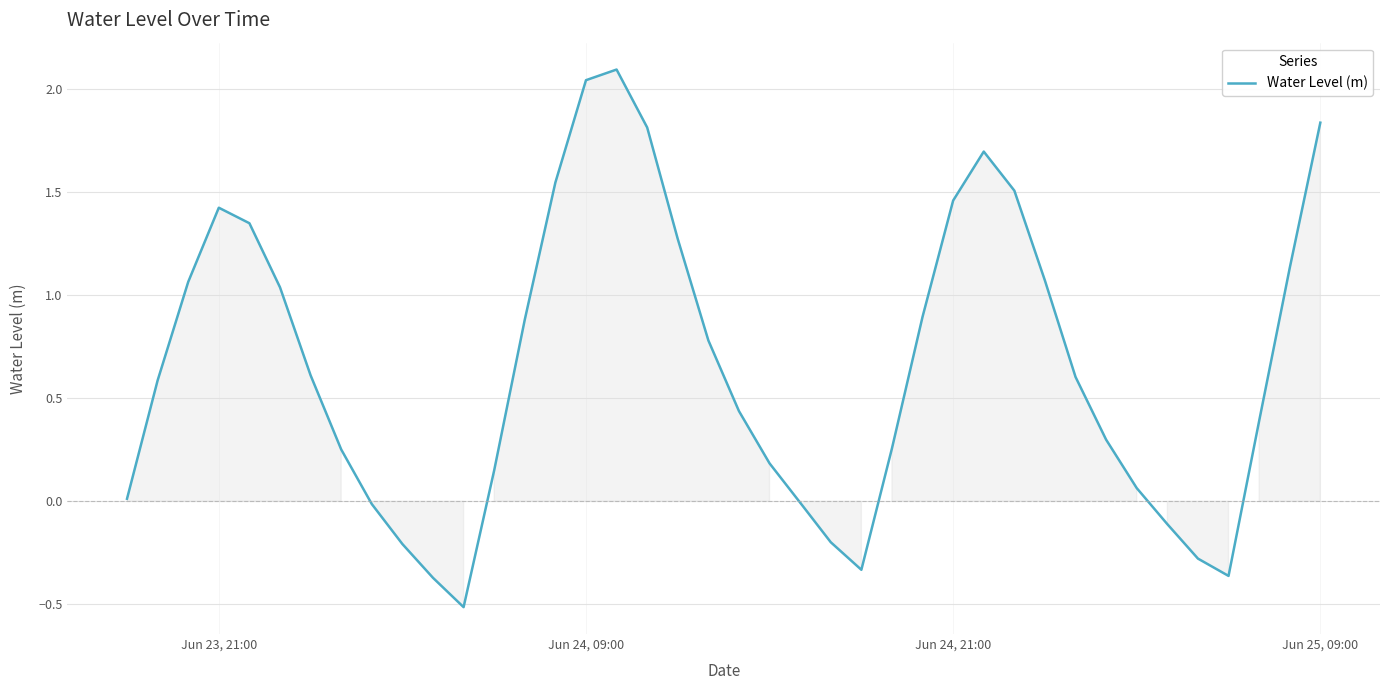

What is the difference between the maximum and minimum values?

2.6